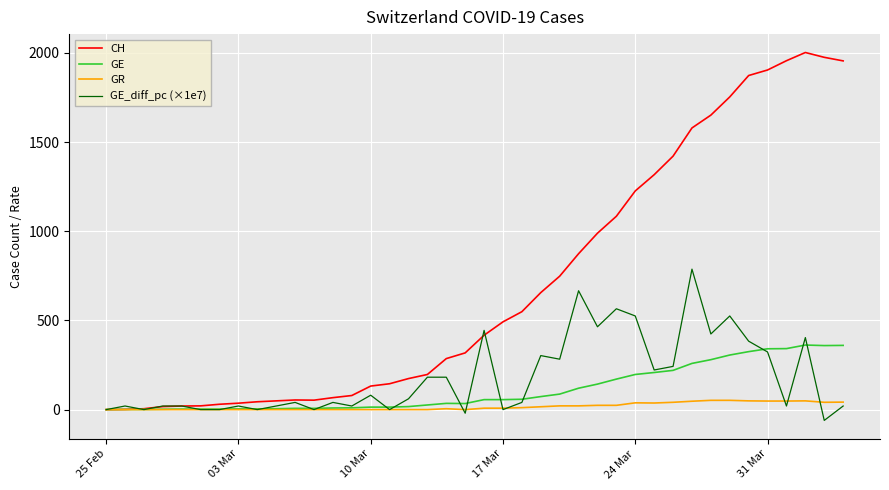

Which series has the largest total across all categories?

CH